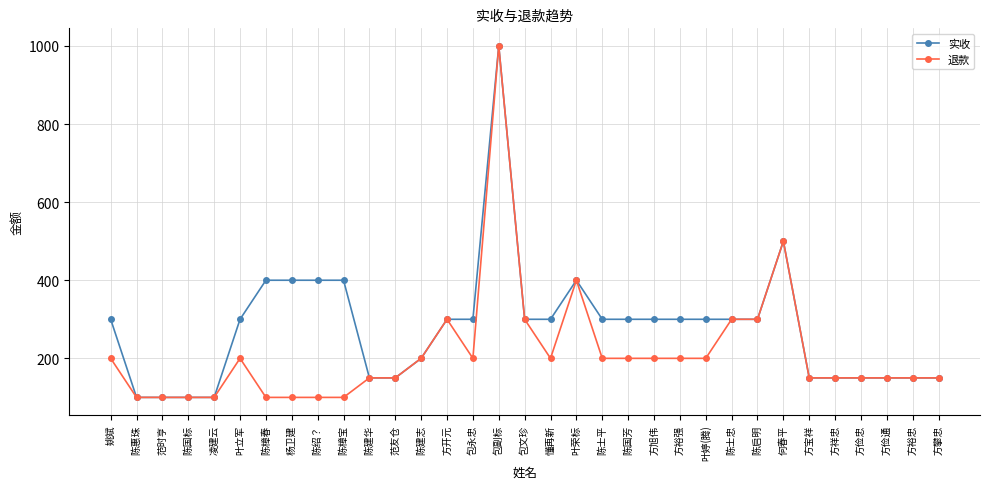

Is the value of 退款 at 方俭通 greater than the value of 实收 at 叶婷(腾)?

No